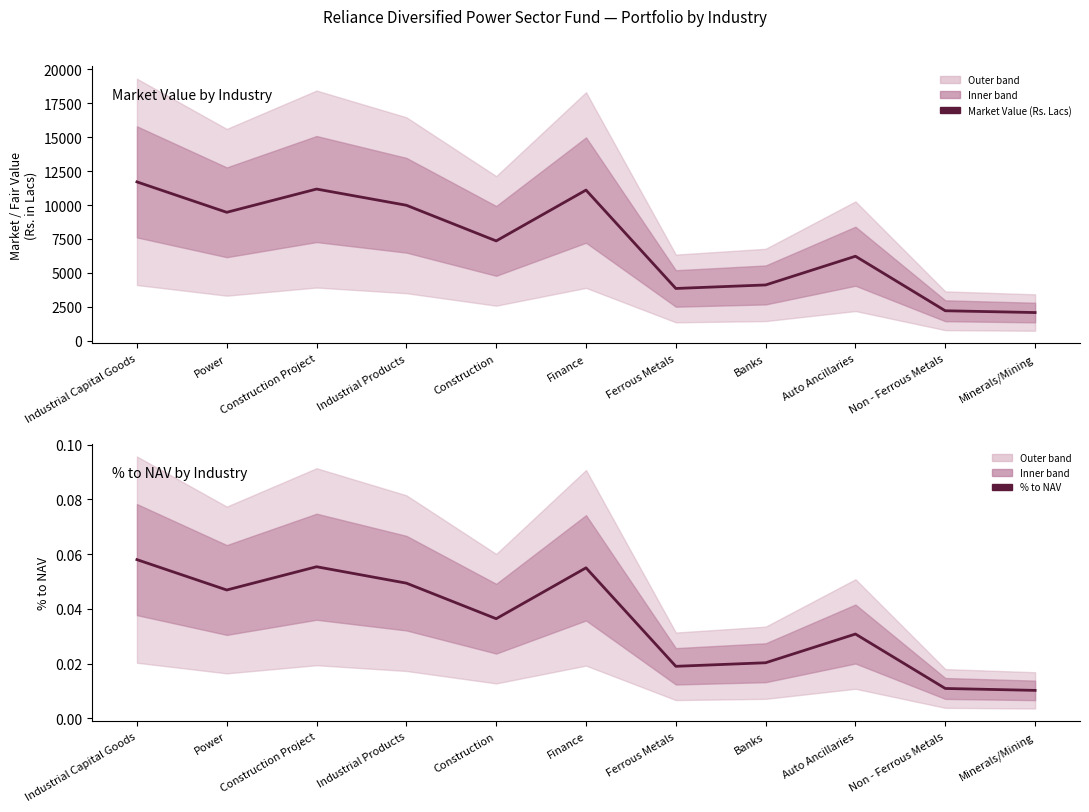

Does the chart have visible grid lines?

No